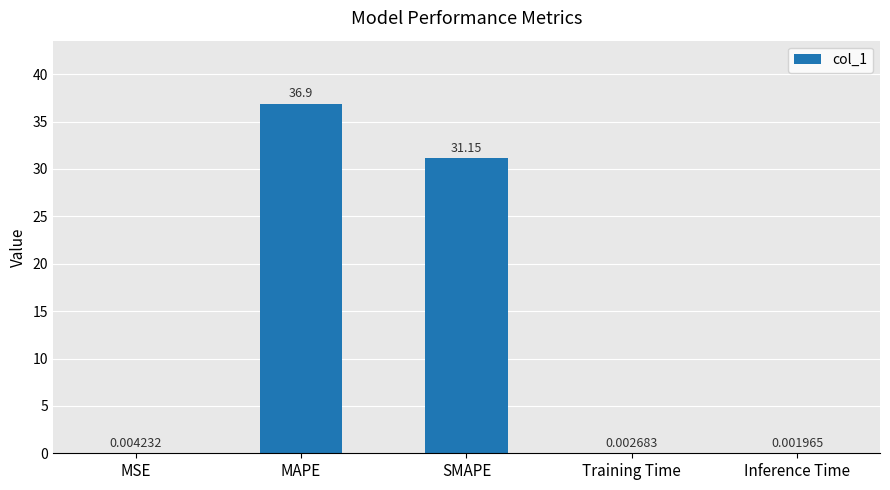

The value at SMAPE is 40.6. True or false?

False